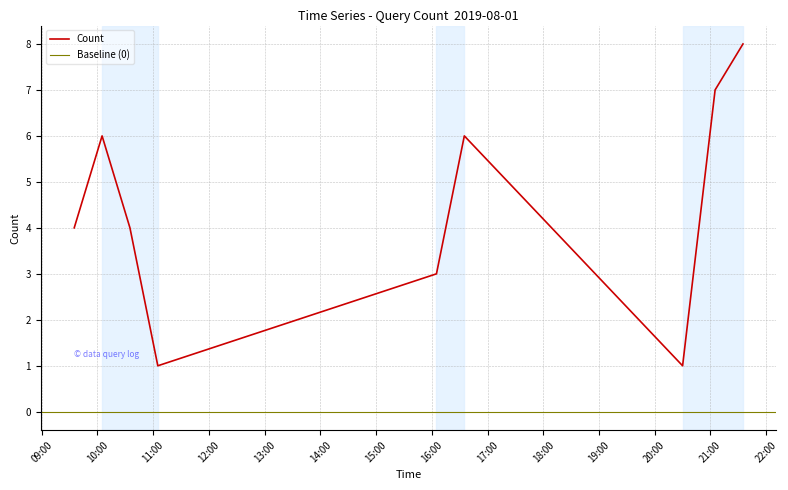

What is the ratio of the value at 2019-08-01 16:35:00 to the value at 2019-08-01 11:05:00?

6.0